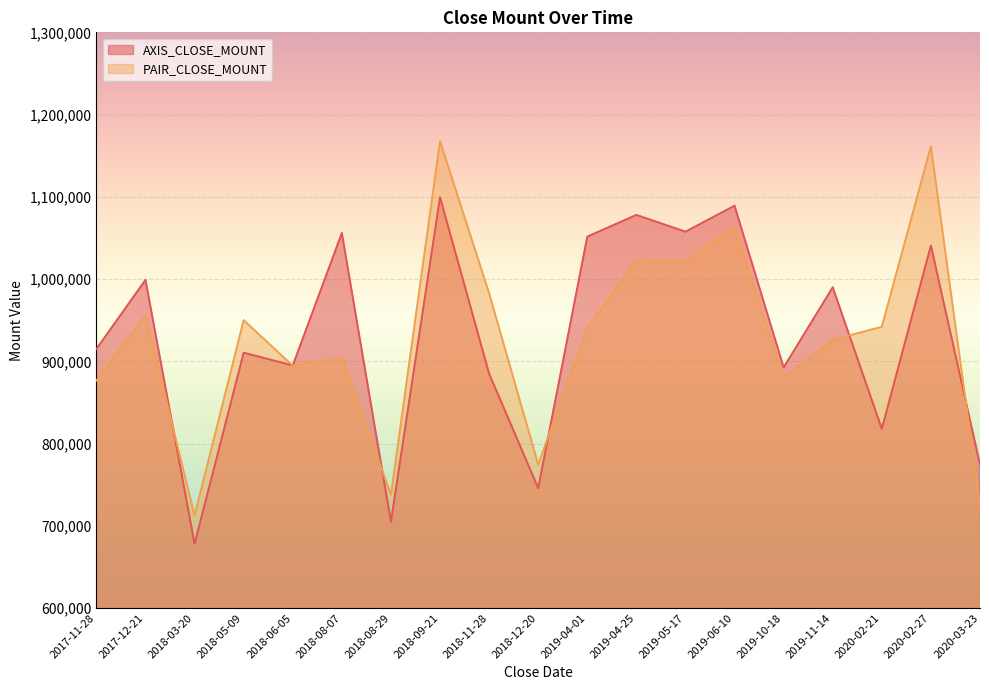

List the labels in order of AXIS_CLOSE_MOUNT value, largest first.

2018-09-21, 2019-06-10, 2019-04-25, 2019-05-17, 2018-08-07, 2019-04-01, 2020-02-27, 2017-12-21, 2019-11-14, 2017-11-28, 2018-05-09, 2018-06-05, 2019-10-18, 2018-11-28, 2020-02-21, 2020-03-23, 2018-12-20, 2018-08-29, 2018-03-20